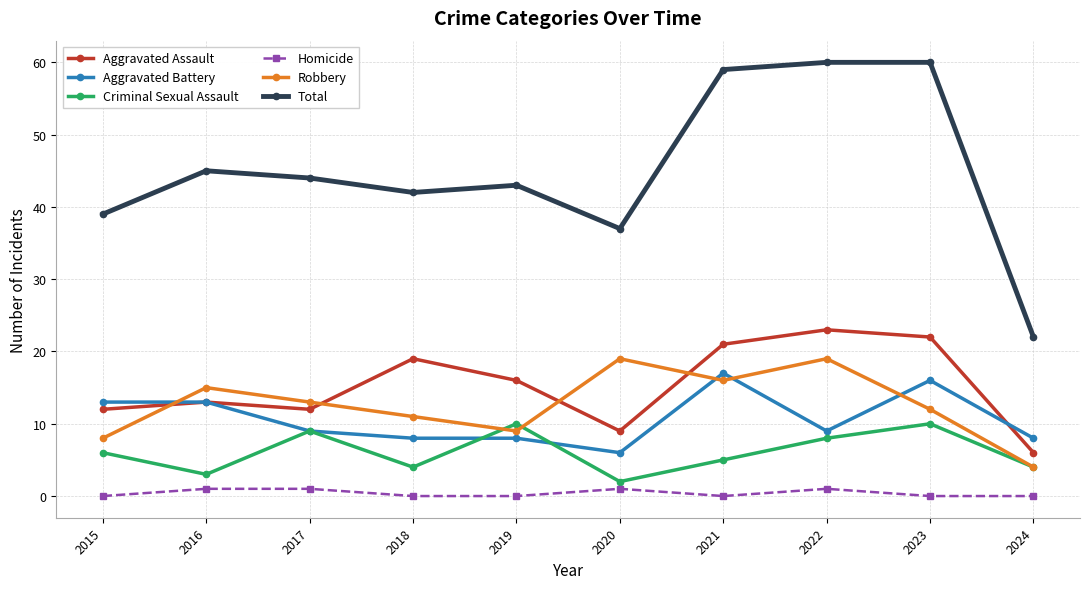

What is the value of the Robbery point at the 10th from the left?

4